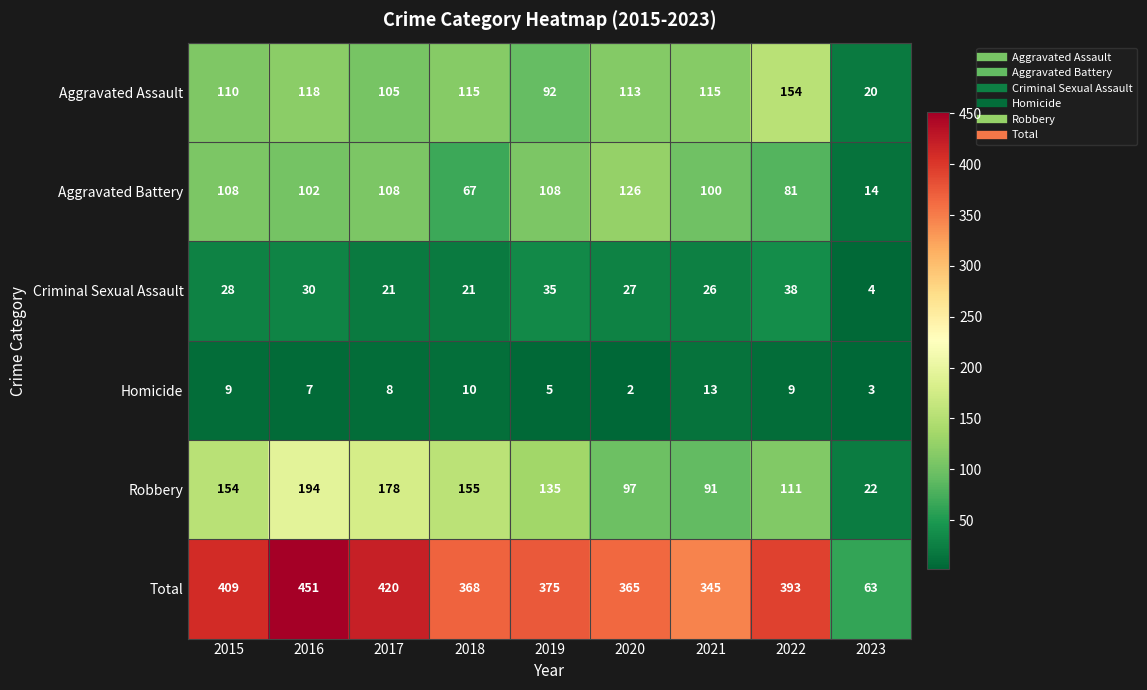

At which category does the chart reach its minimum across all series?

2020